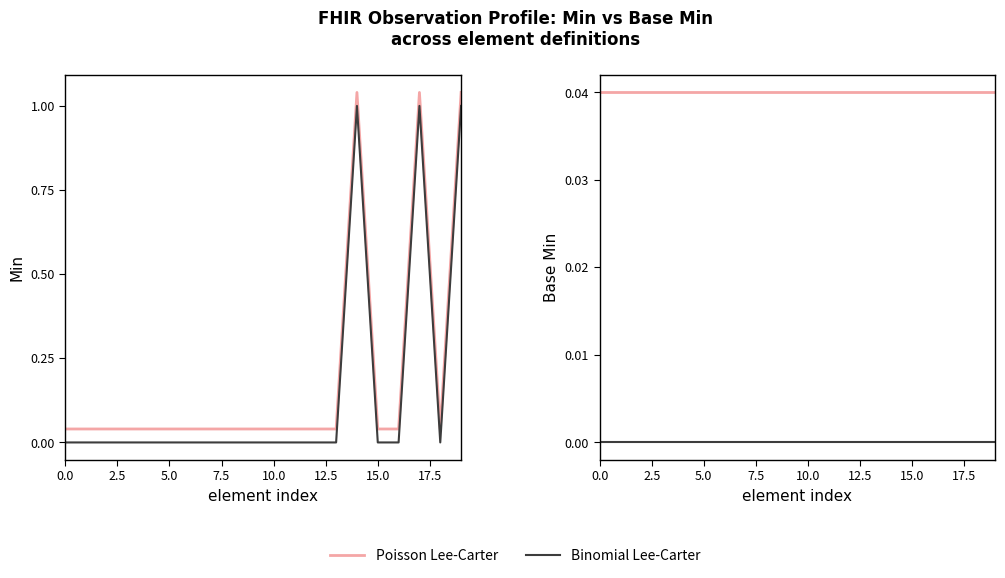

At how many categories does at least one series exceed 0?

20